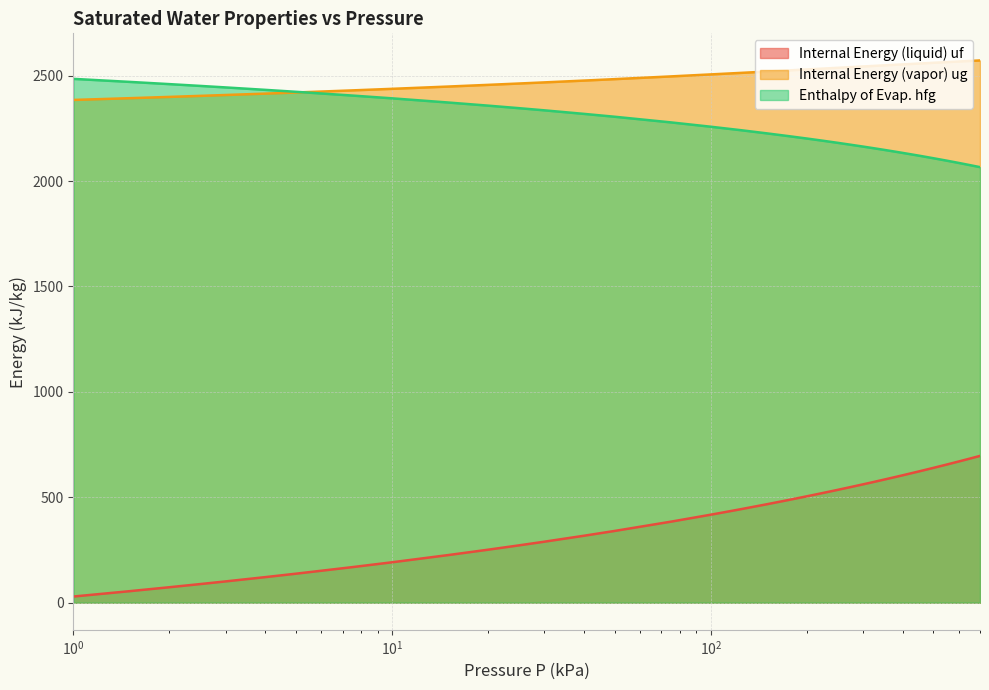

True or false: uf has more than 0 points higher than both neighbors.

False